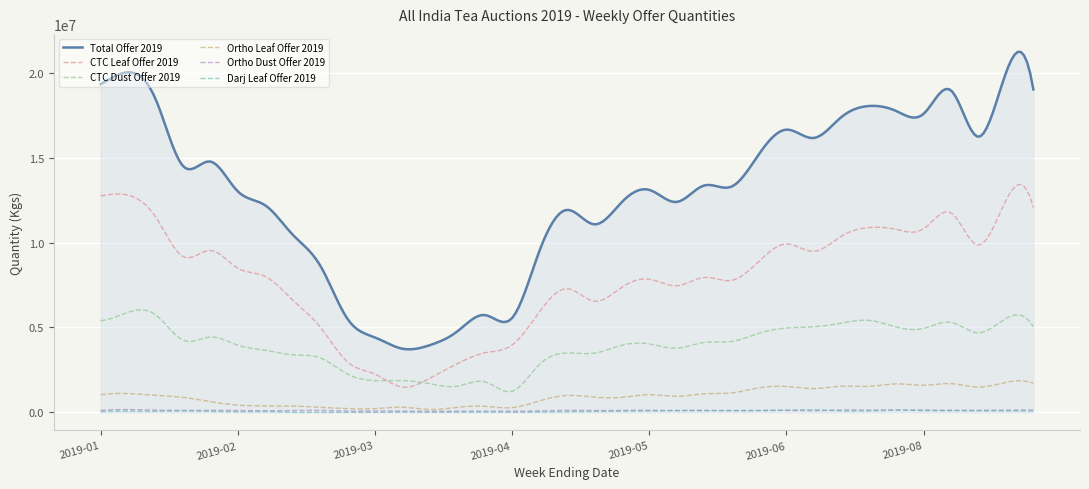

True or false: Total Offer 2019 and CTC Leaf Offer 2019 cross at least once.

False